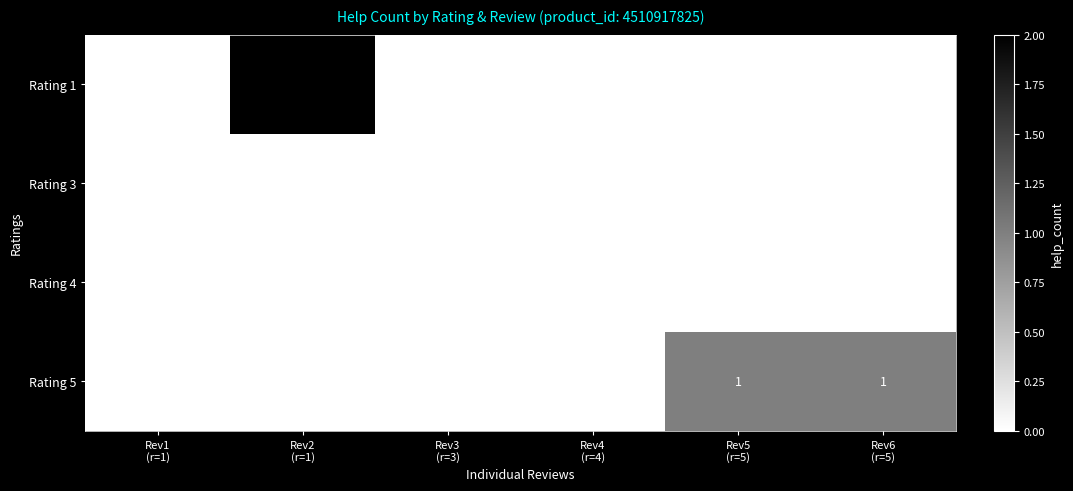

Count the Rating 5 values in the range 0 to 1.

6